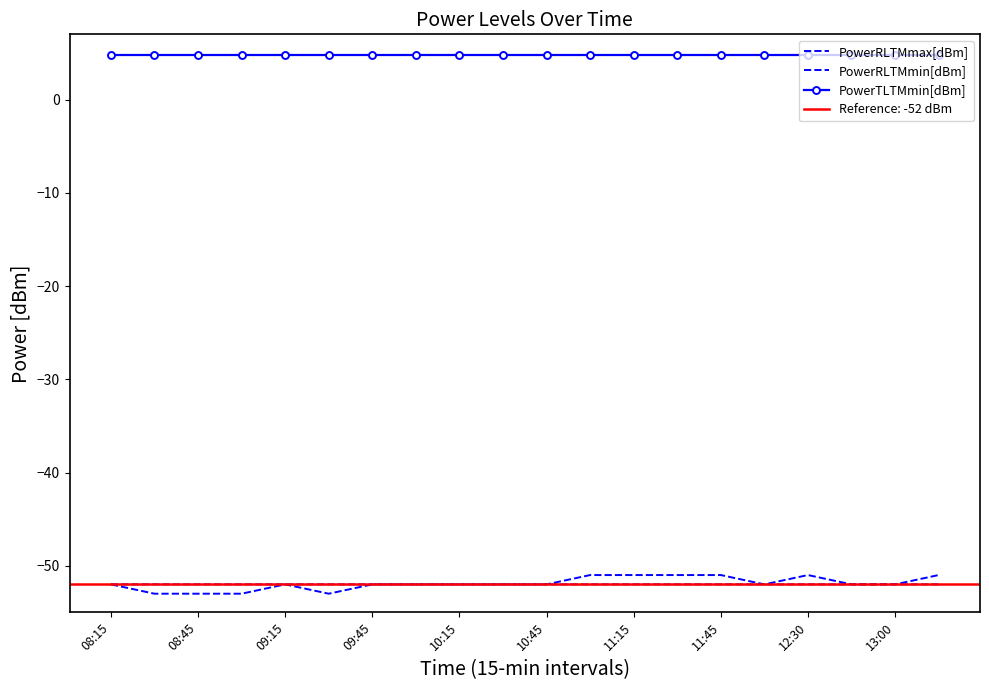

At which category is the sum across all series the highest?

11